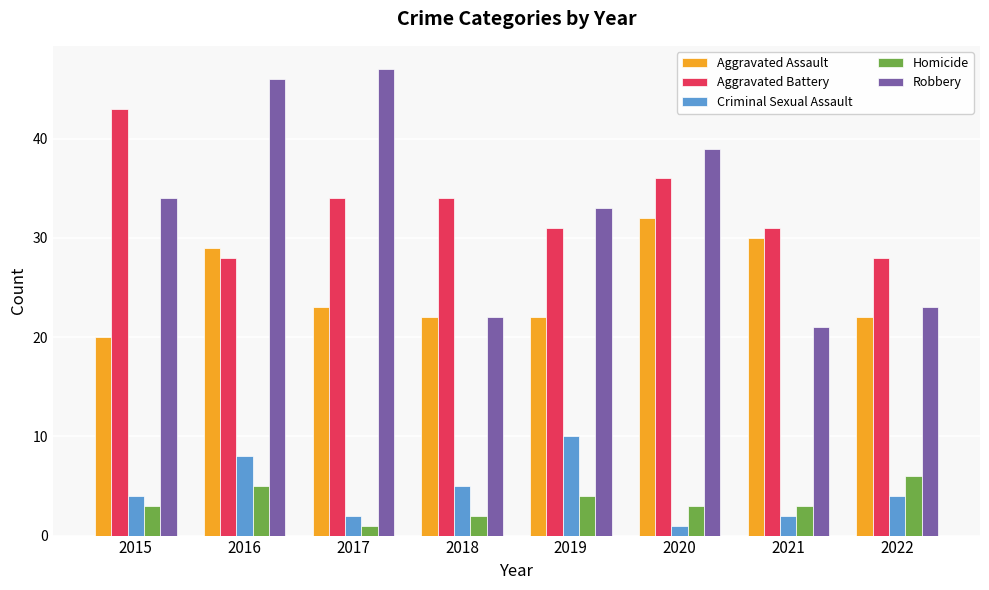

At which label does Aggravated Assault first exceed 23?

2016